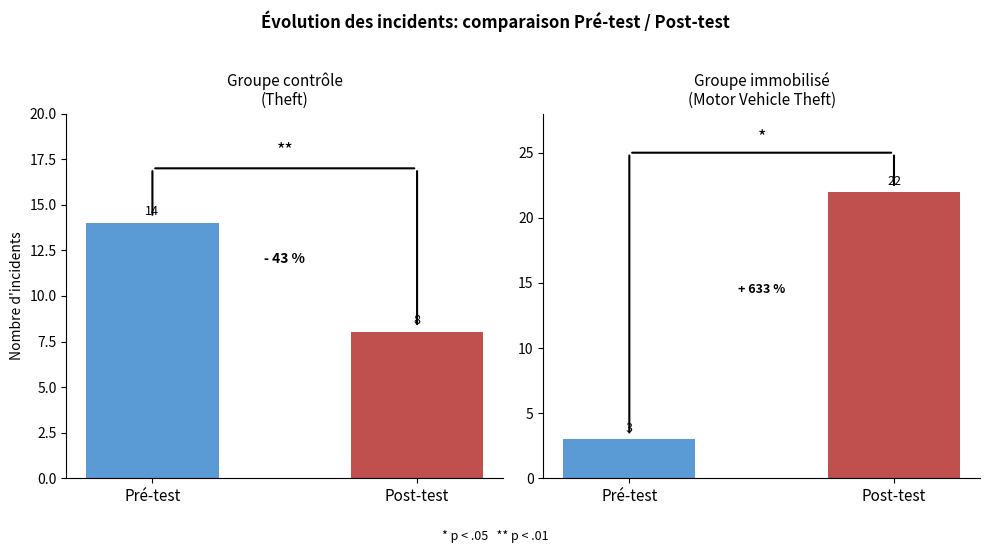

Count the values in the range 8 to 14.

2